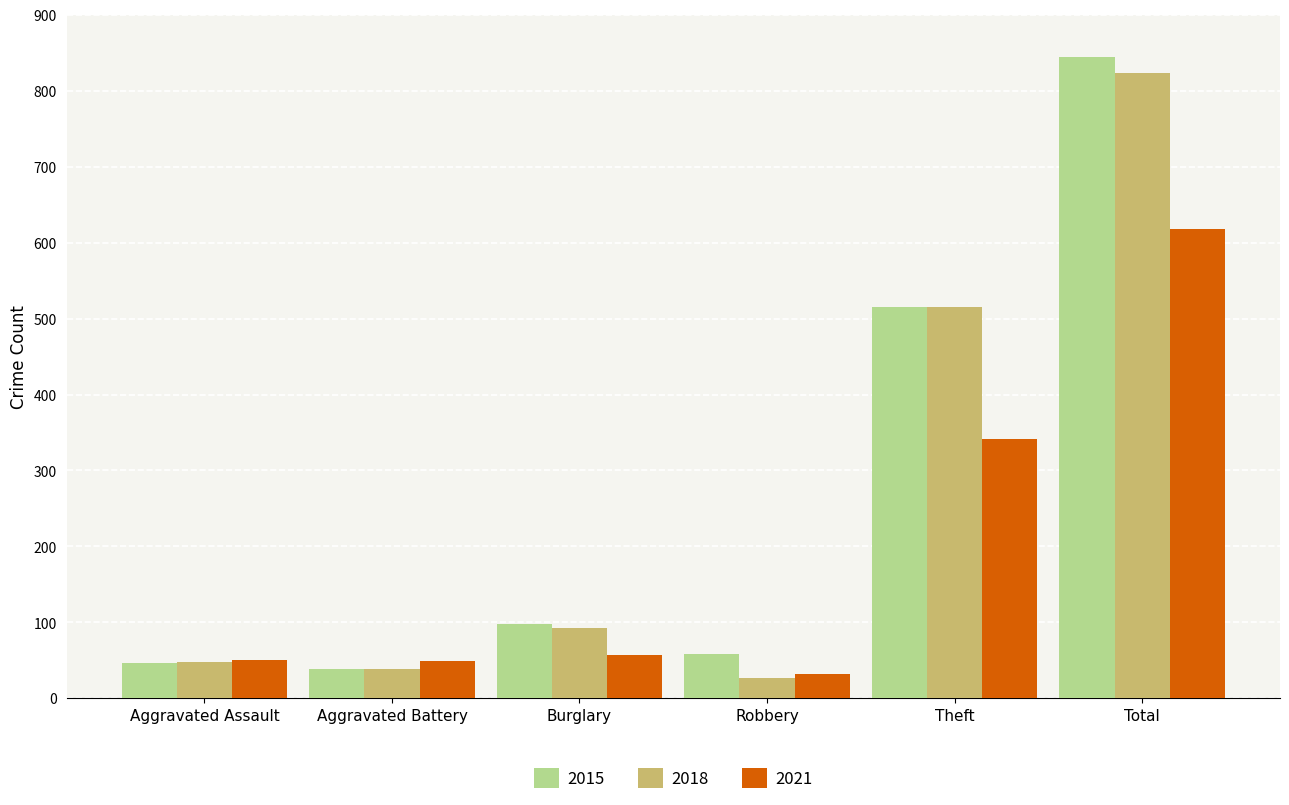

How many groups of bars are there?

6